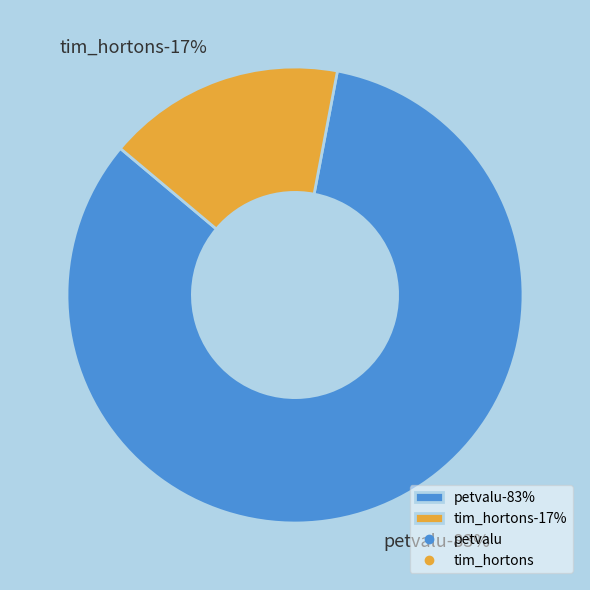

Does petvalu represent more than half of the total?

Yes